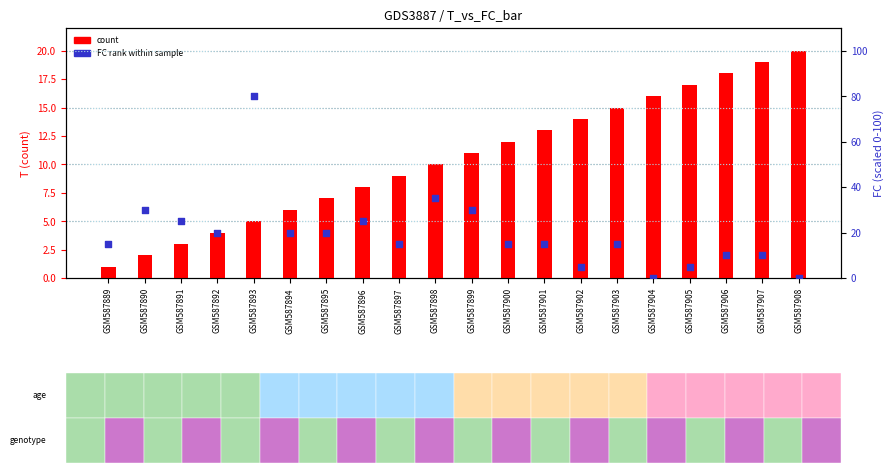

Which series contains the lowest Y value?

FC rank within sample